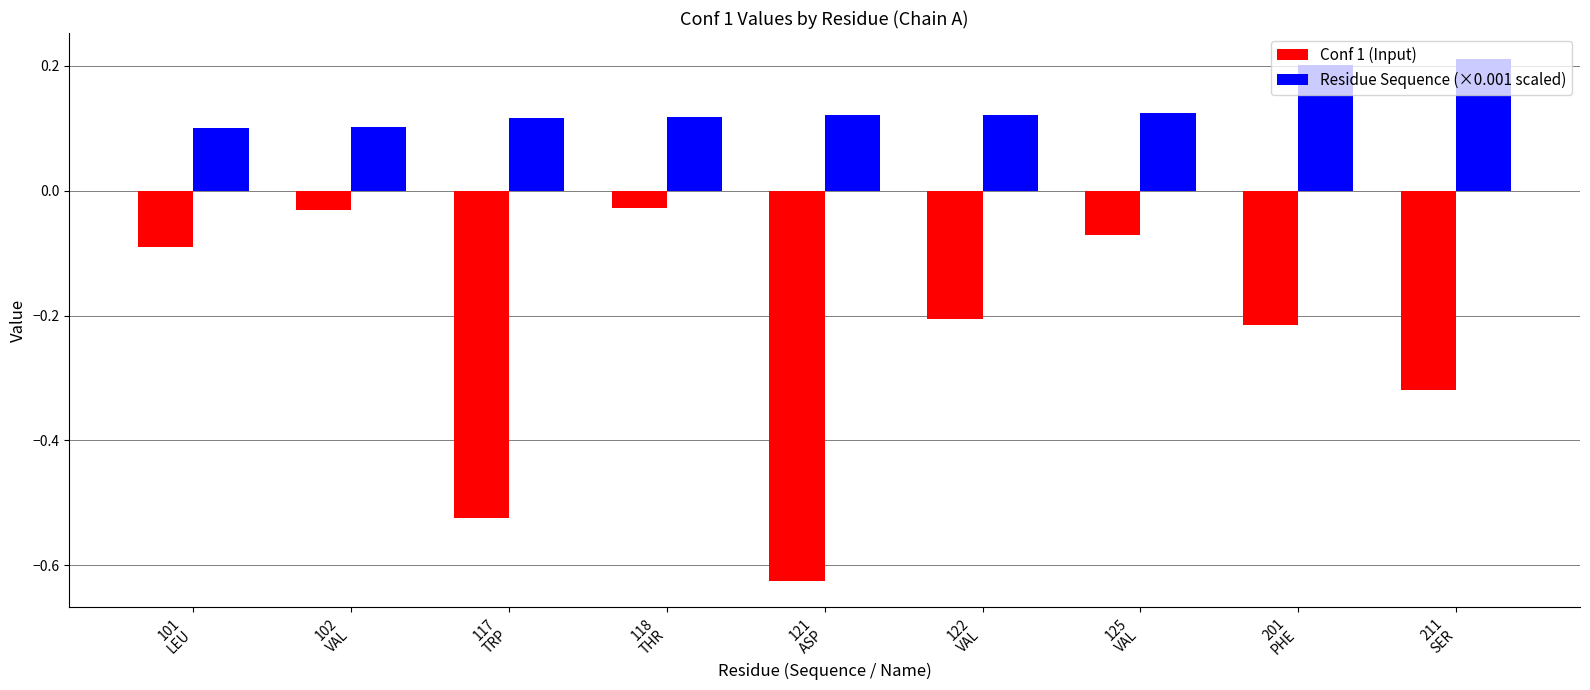

Is the value of Conf 1 (Input) at 117
TRP greater than the value of Residue Sequence (×0.001 scaled) at 122
VAL?

No